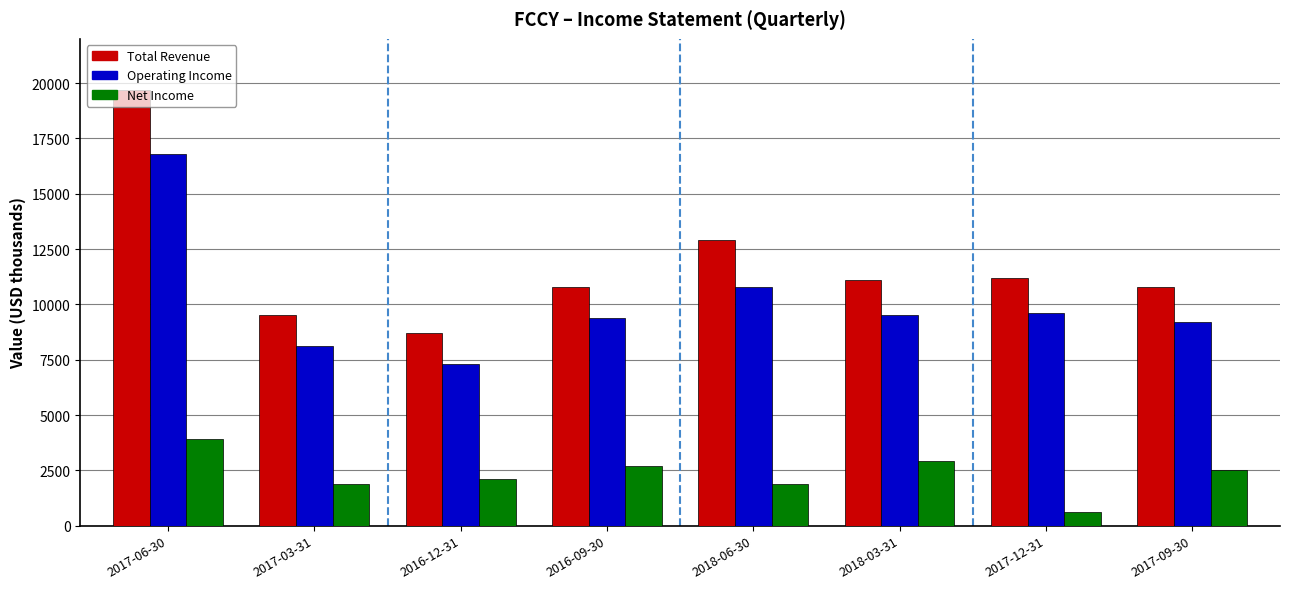

Which series has the widest spread of values?

Total Revenue